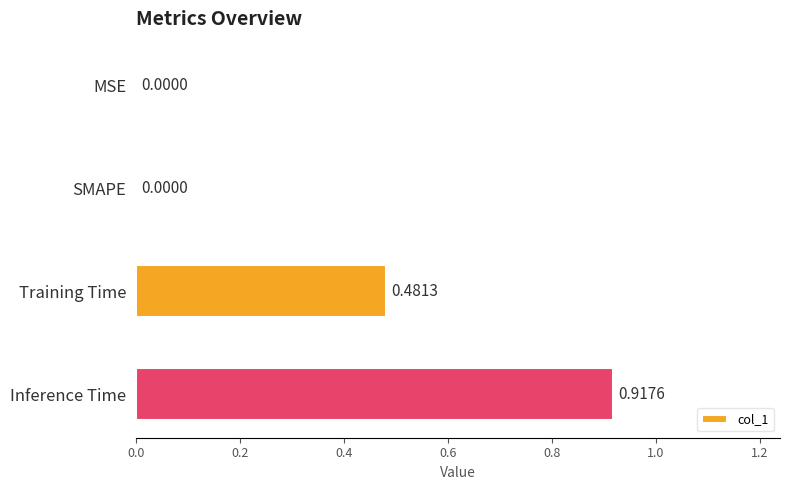

Between MSE and Training Time, which is larger?

Training Time